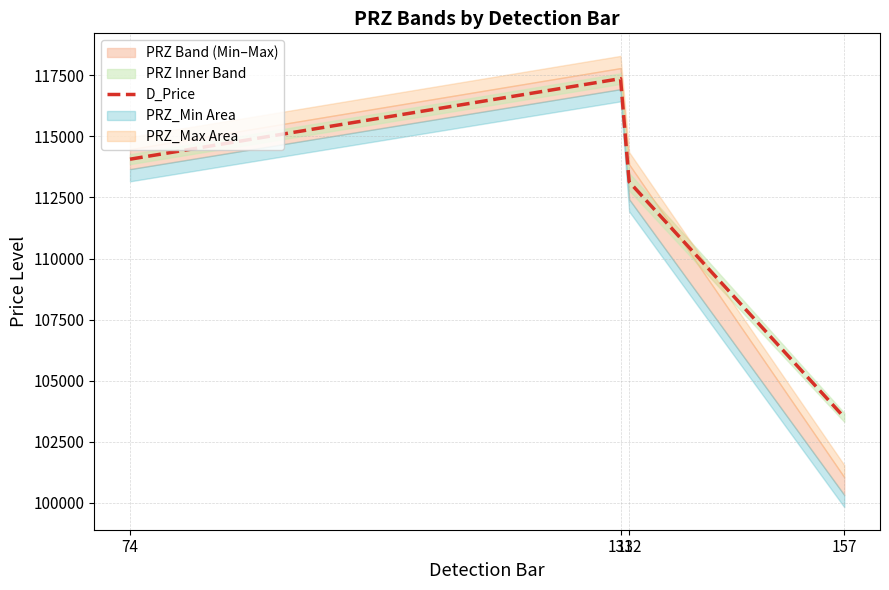

The chart shows a value of 117359.4 at 131. True or false?

True